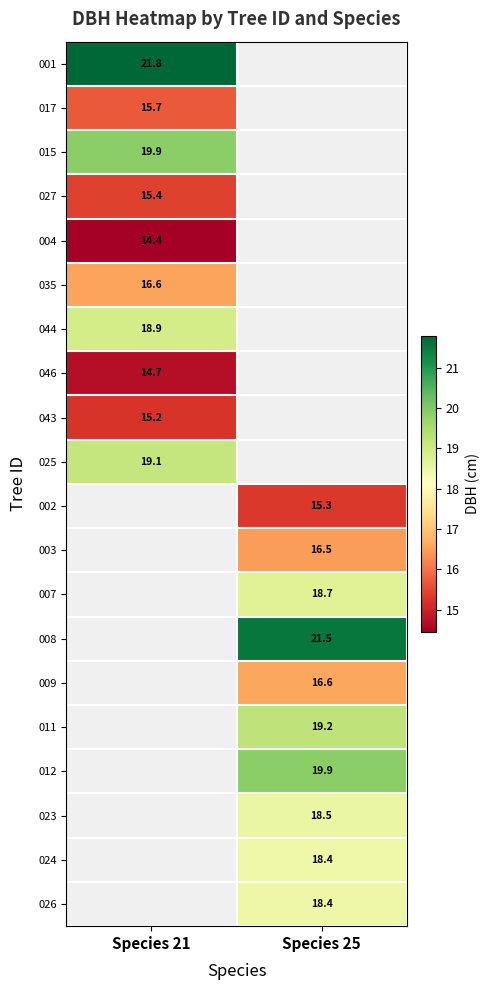

Is the value of 035 at Species 21 greater than the value of 043 at Species 21?

Yes